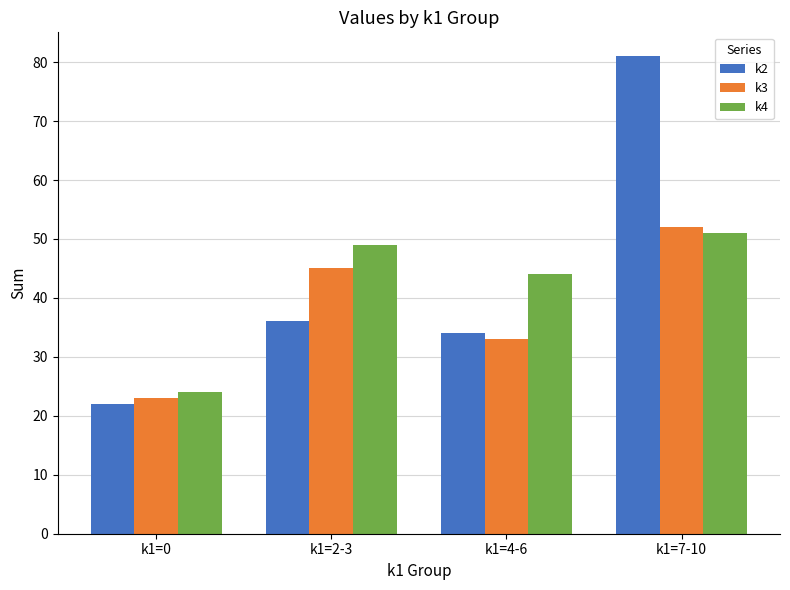

Rank the series at k1=0 from lowest to highest value.

k2, k3, k4